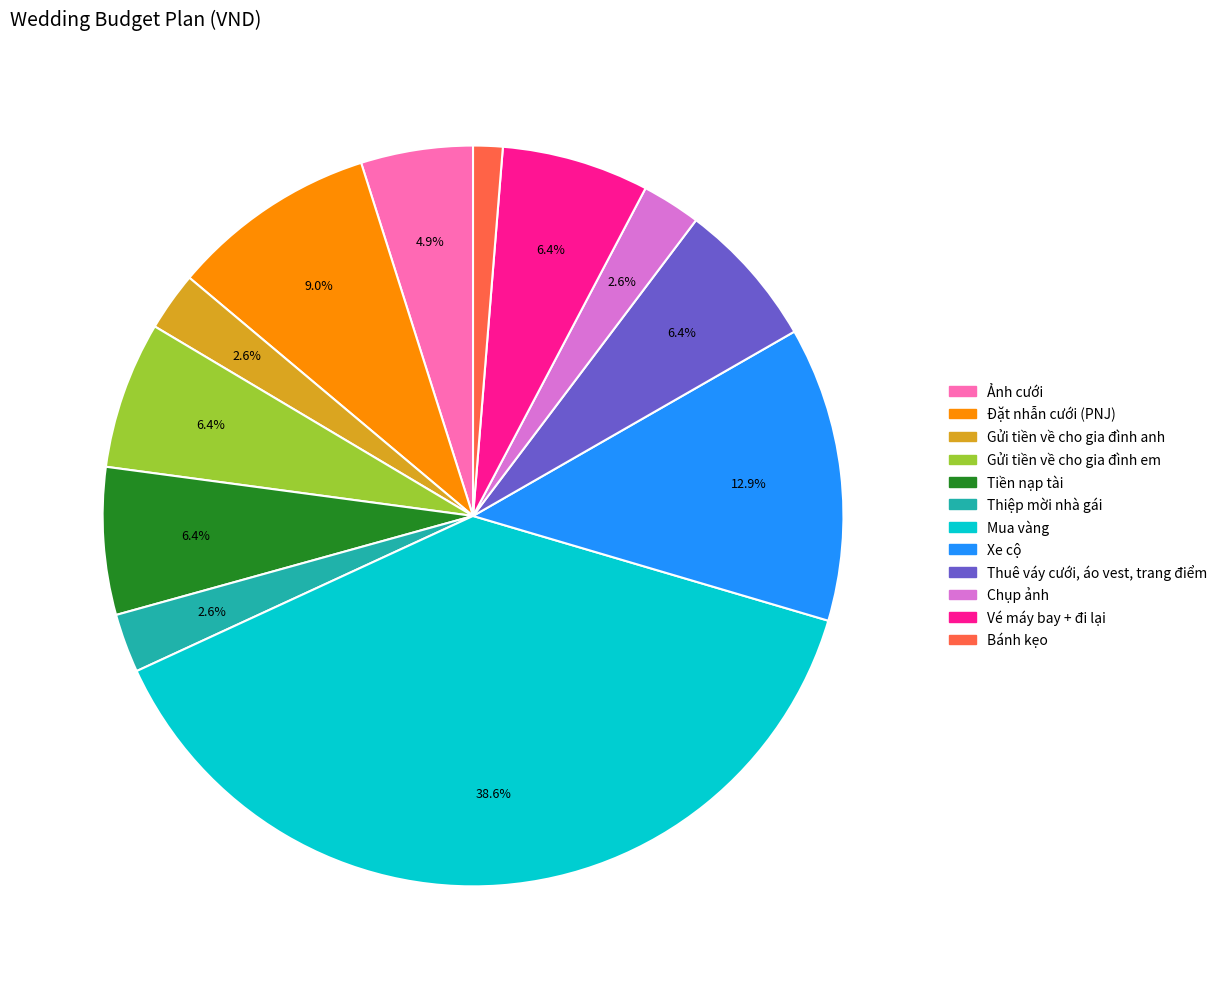

Is Đặt nhẫn cưới (PNJ) the majority of the pie?

No